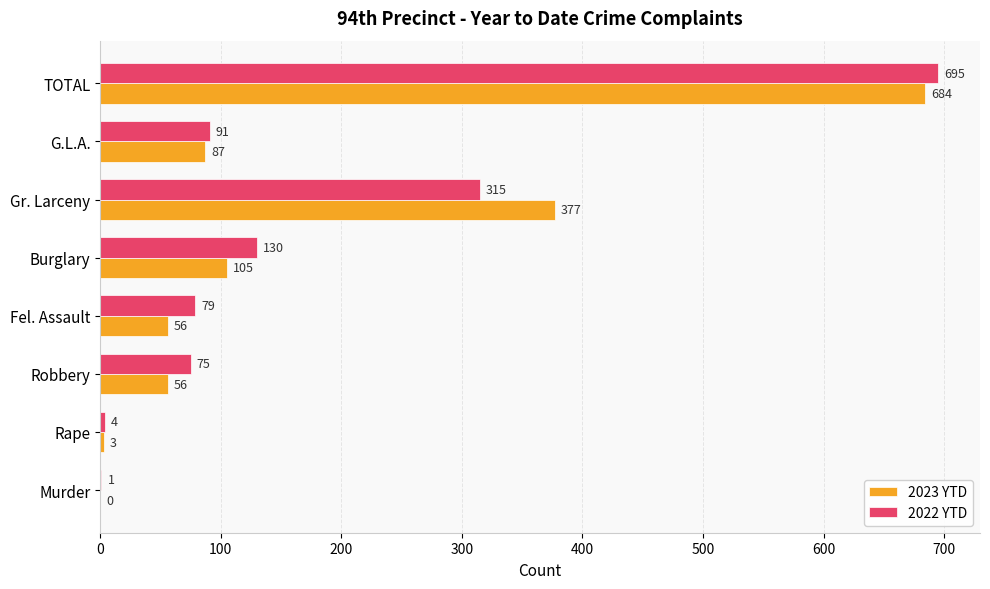

How many categories are shown in the chart?

8